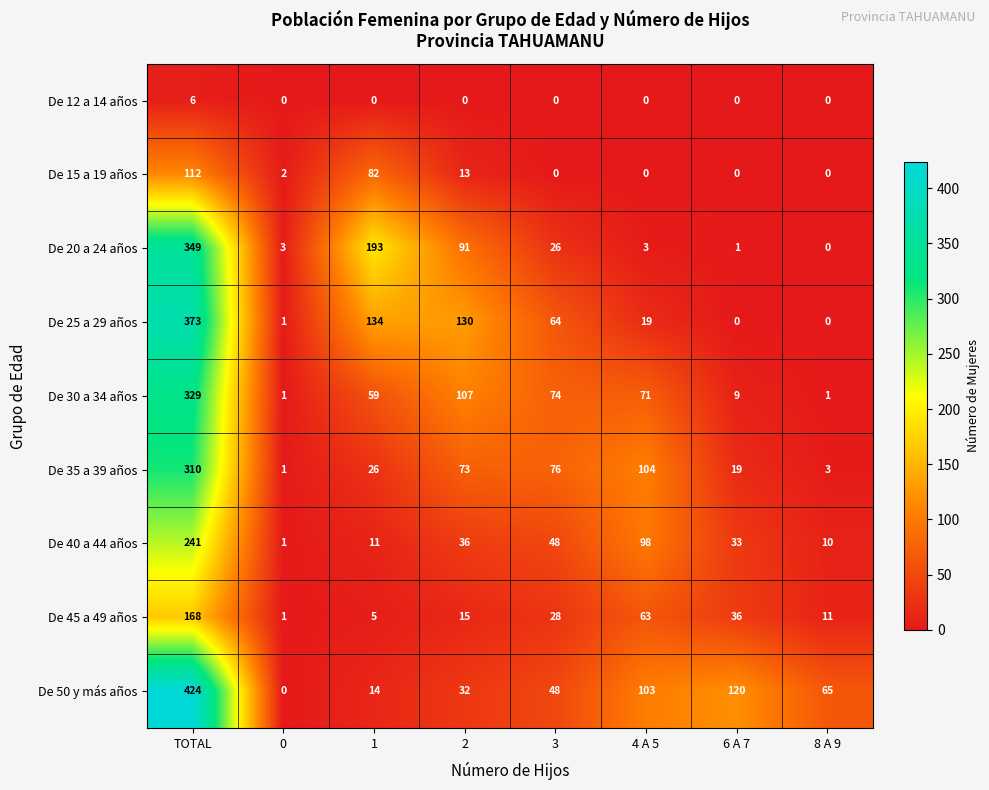

True or false: De 15 a 19 años has a value of 58 at 6 A 7.

False